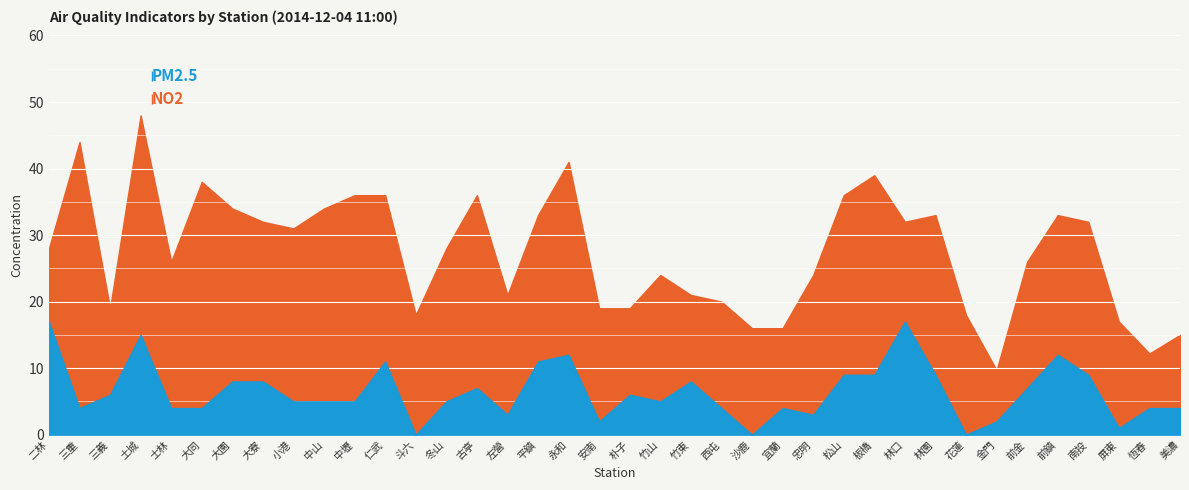

Which series changed the most between 朴子 and 宜蘭?

PM2.5